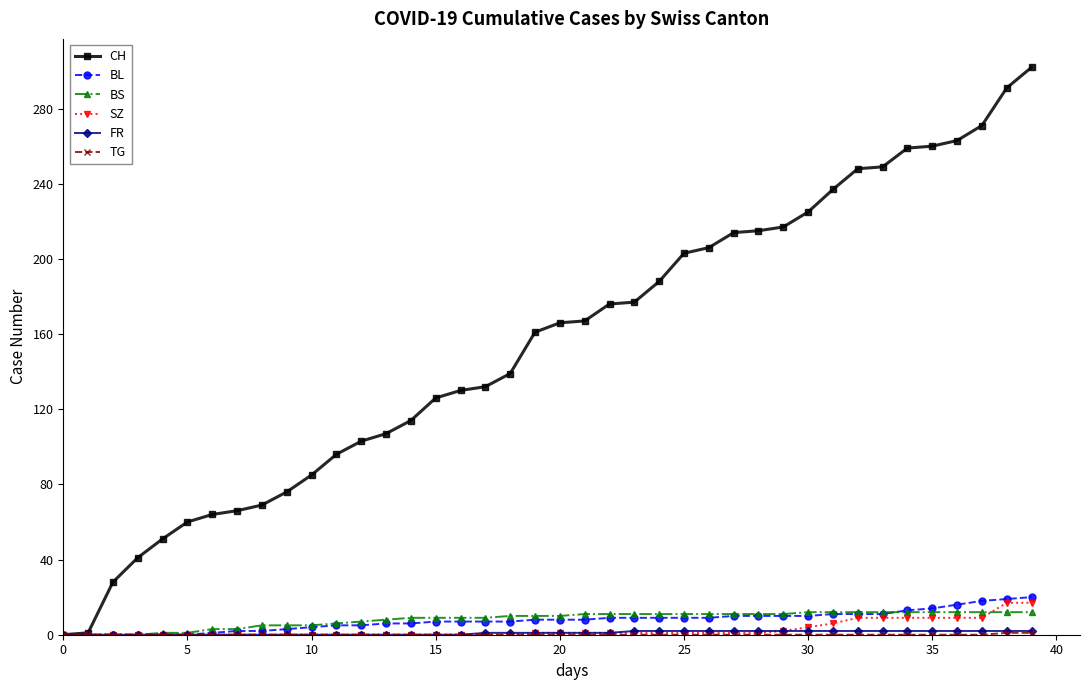

Which series has the largest total across all categories?

CH